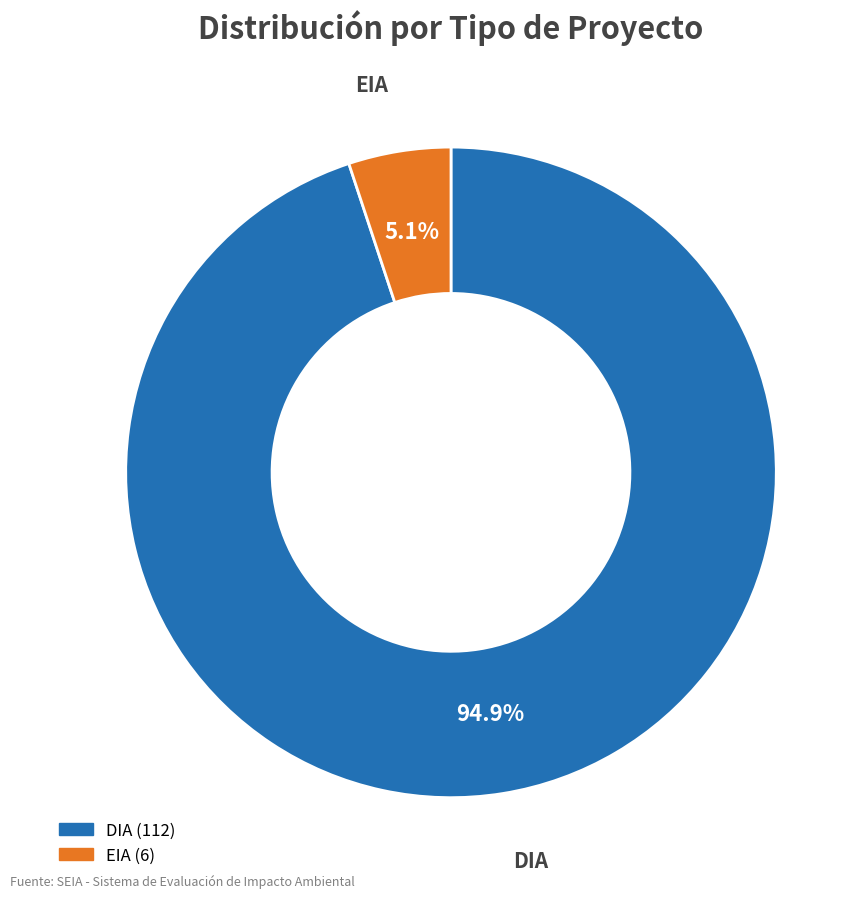

Between DIA and EIA, which is larger?

DIA